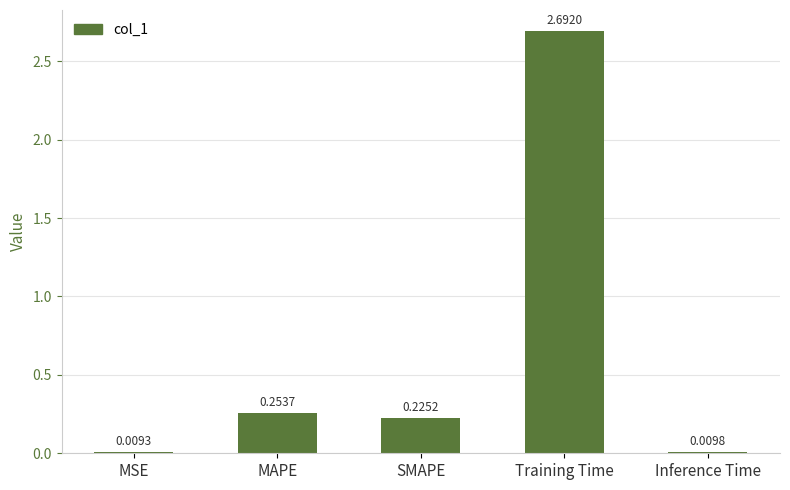

Where is the data nearest to the value 1?

MAPE